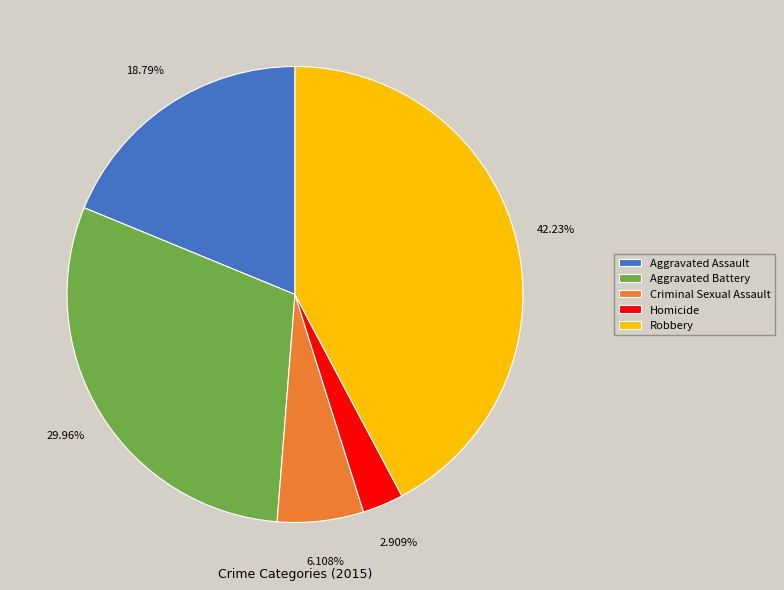

What percentage do Robbery and Homicide together represent?

45.1%